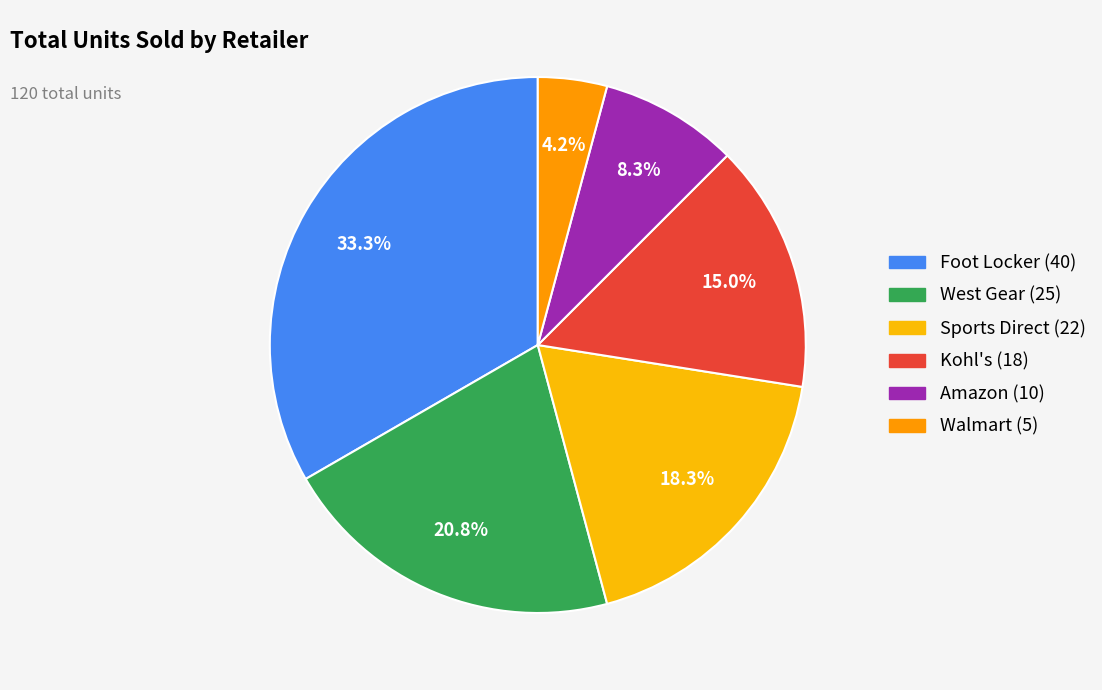

How many slices are in this pie chart?

6